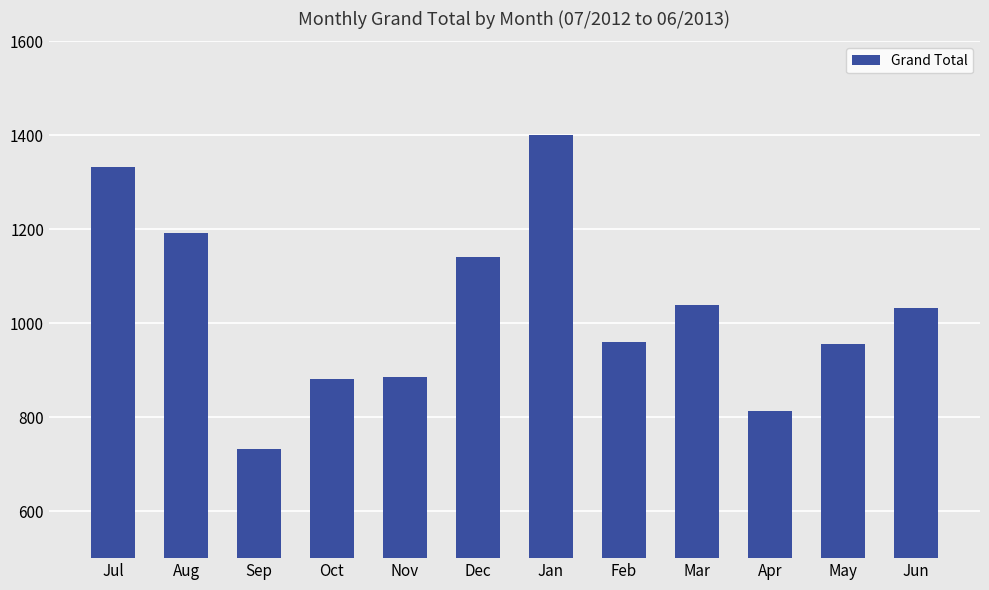

What is the approximate value at Jan?

1399.8